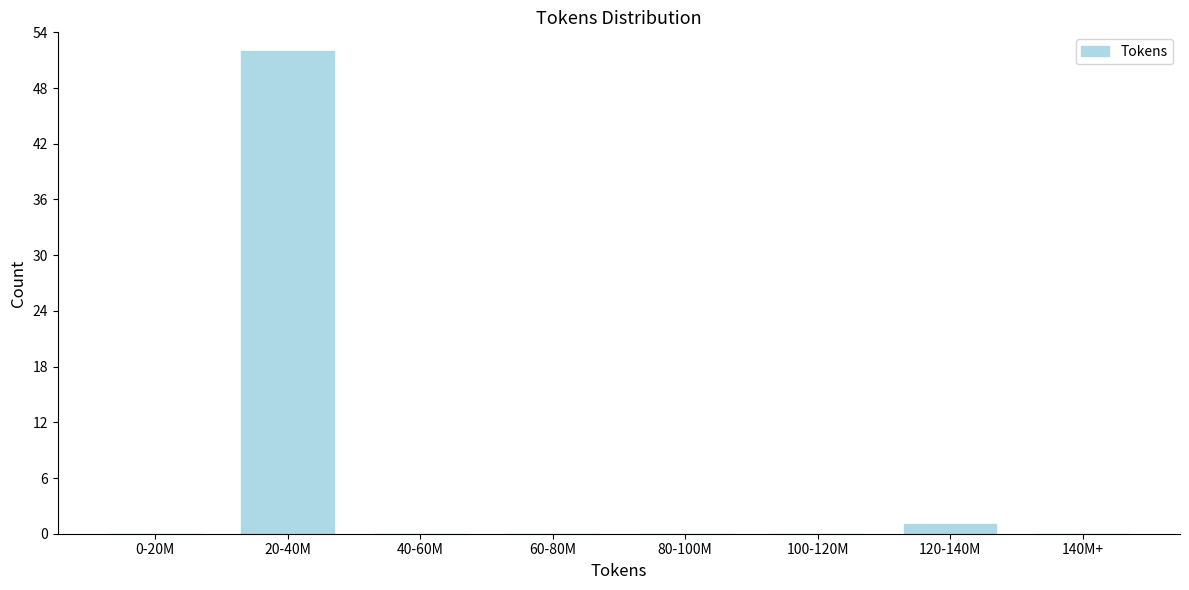

Reading left to right, list all the values displayed in this chart.

0-20M=0	20-40M=52	40-60M=0	60-80M=0	80-100M=0	100-120M=0	120-140M=1	140M+=0